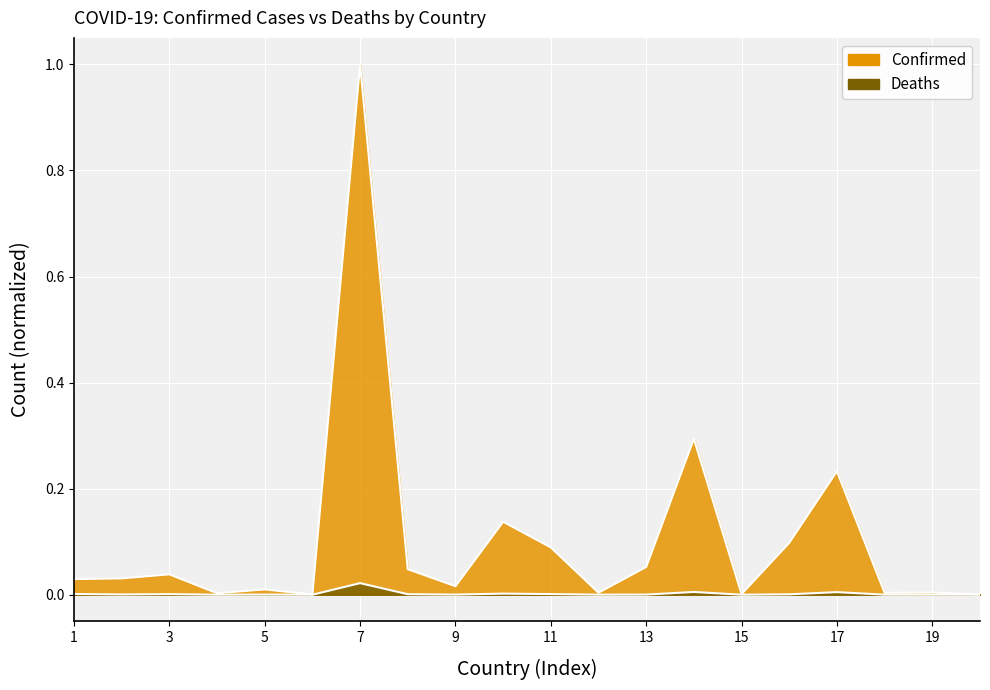

What is the label of the 11th point from the right?

Austria